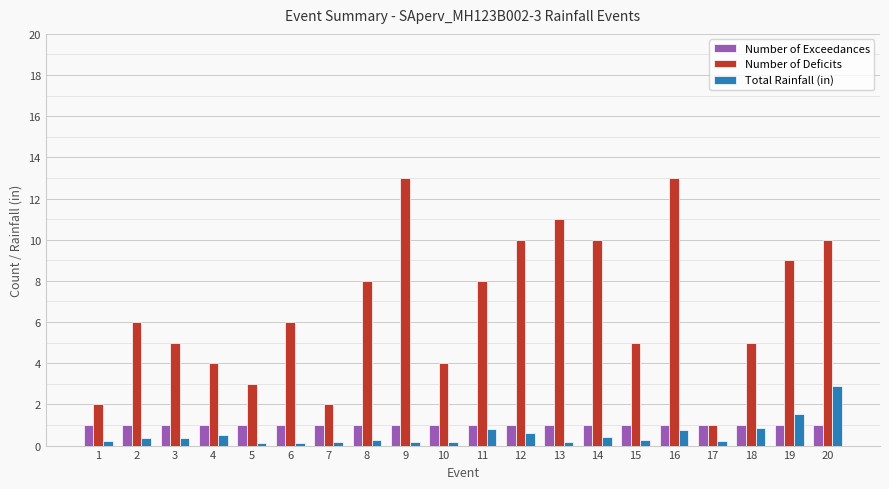

Between 12 and 17, which series saw the biggest shift?

Number of Deficits